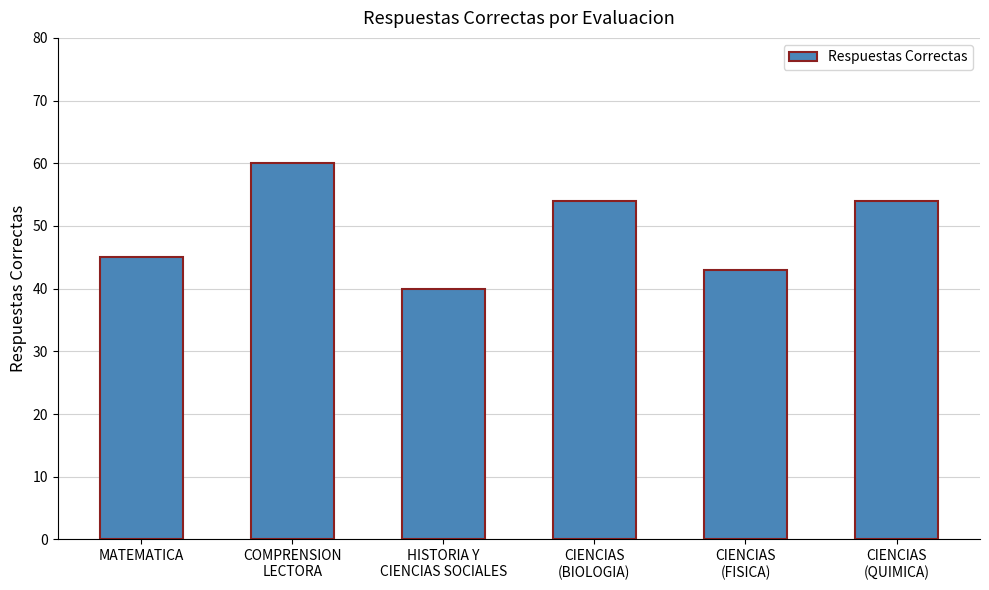

What is the average value?

49